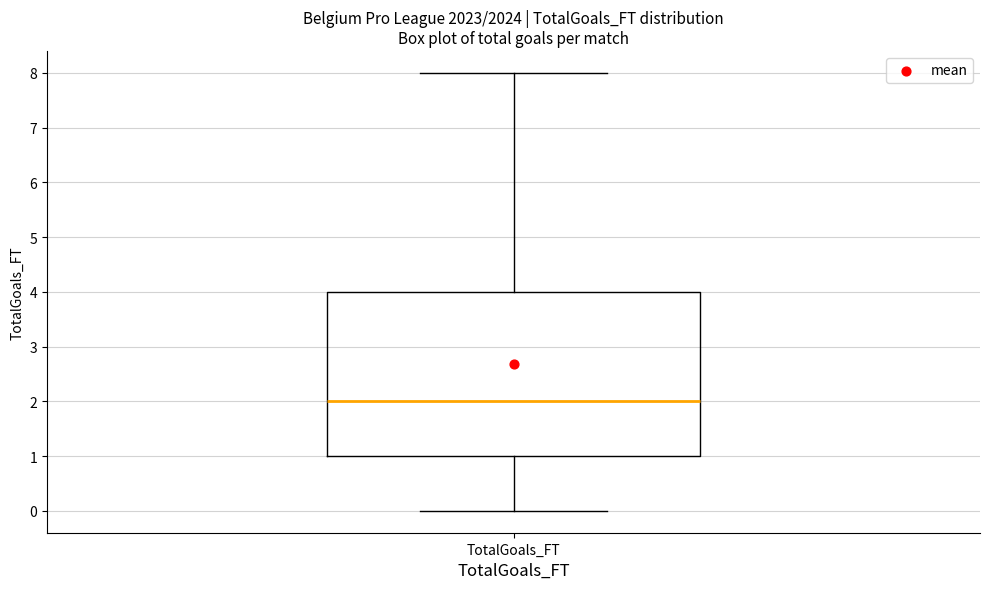

Where is the upper edge of the box for TotalGoals_FT on the y-axis? The values are not printed on the chart, so give them approximately, as read against the axis.

4